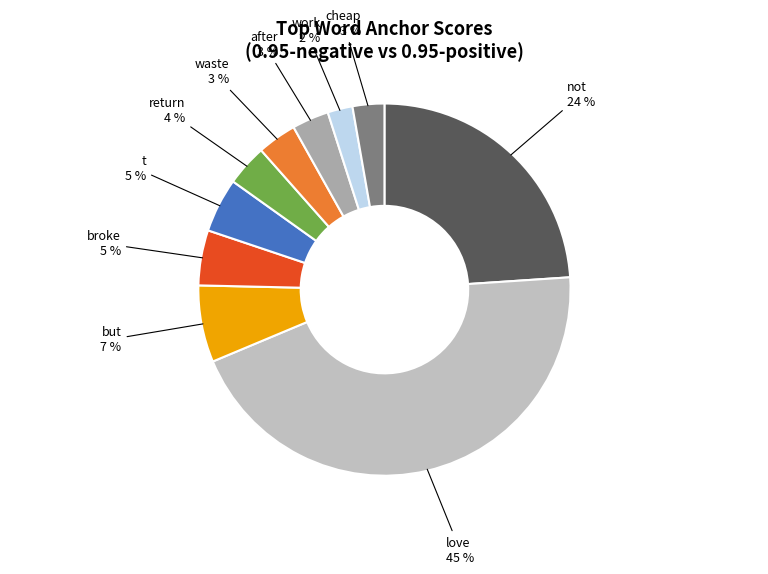

Do love and waste together represent more than half of the pie?

No